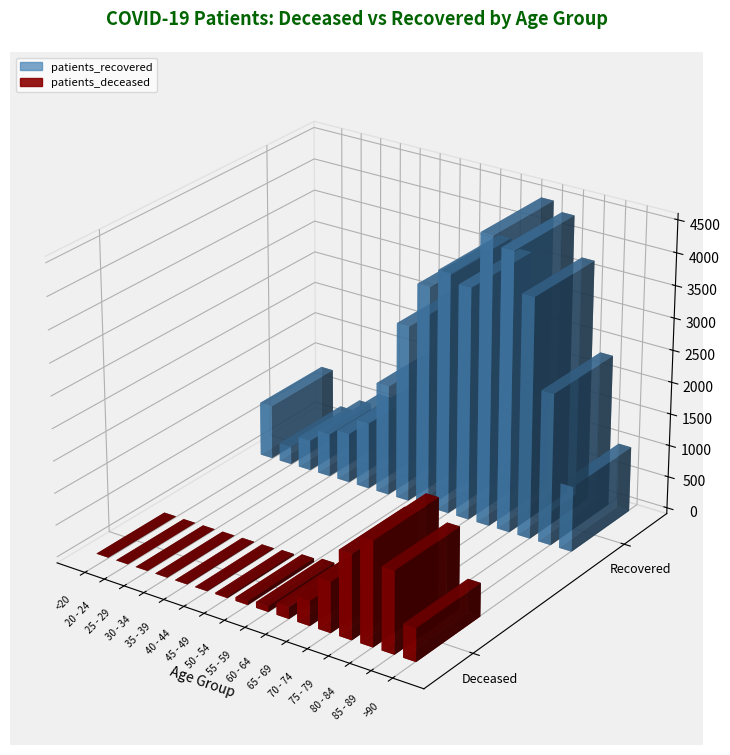

At how many categories does at least one series exceed 2674?

7